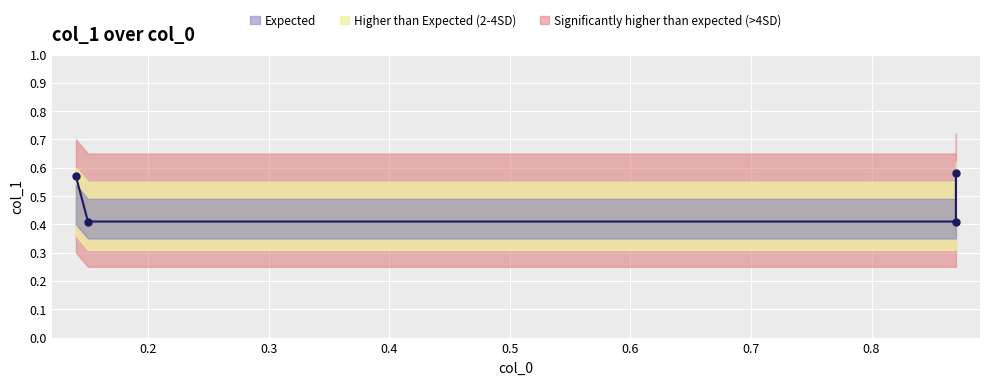

Reading right to left, list all the values displayed in this chart.

0.6	0.4	0.4	0.6